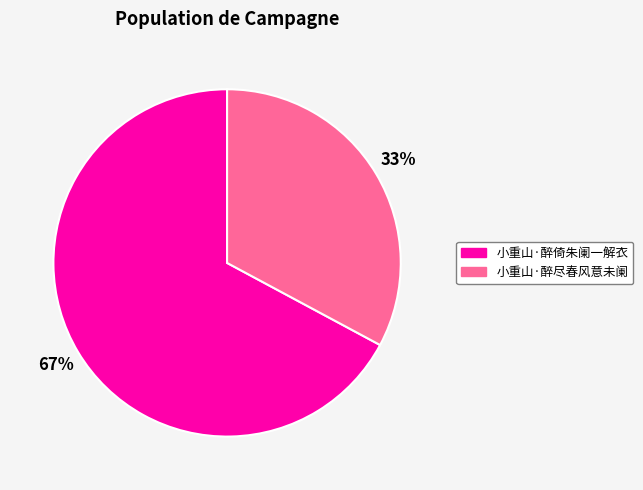

Which category has the smallest portion of the pie?

小重山·醉尽春风意未阑